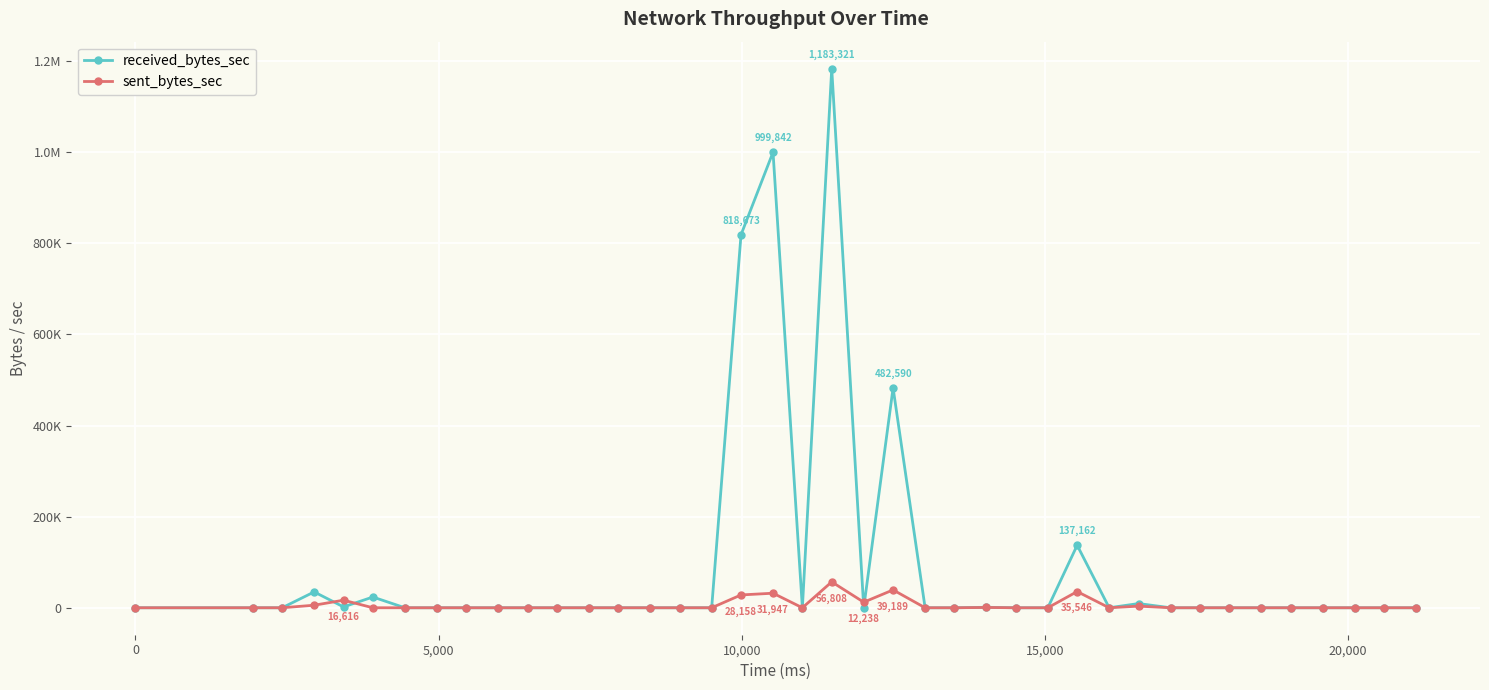

List the series in order of their peak value, lowest first.

sent_bytes_sec, received_bytes_sec